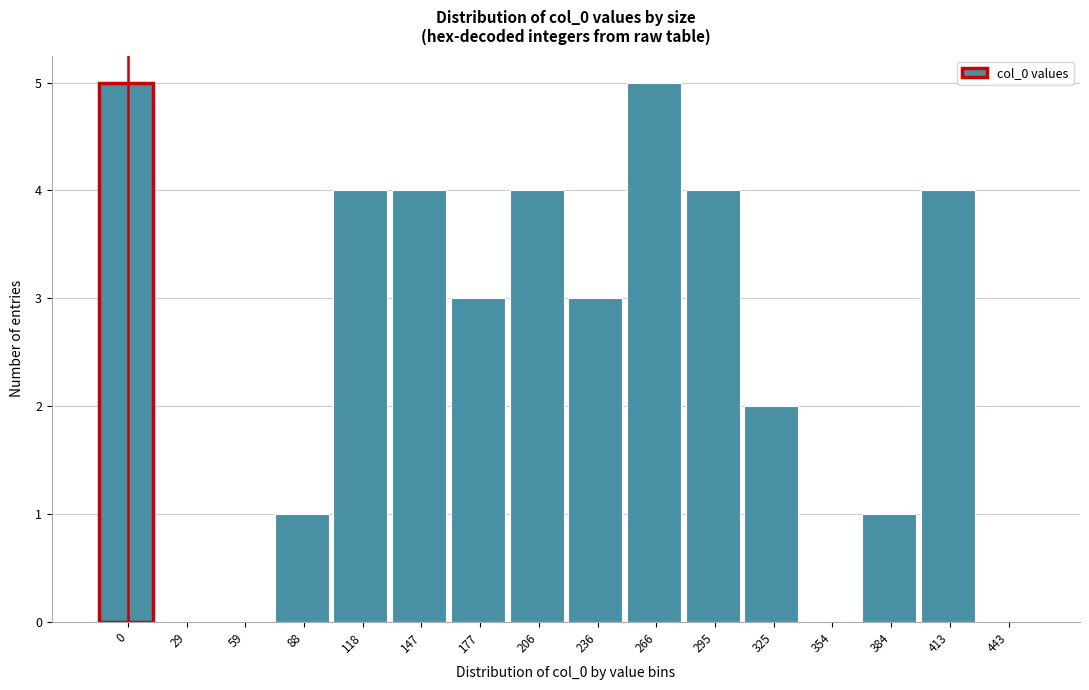

Reading right to left, what are all the values shown in this chart?

443=0	413=4	384=1	354=0	325=2	295=4	266=5	236=3	206=4	177=3	147=4	118=4	88=1	59=0	29=0	0=5